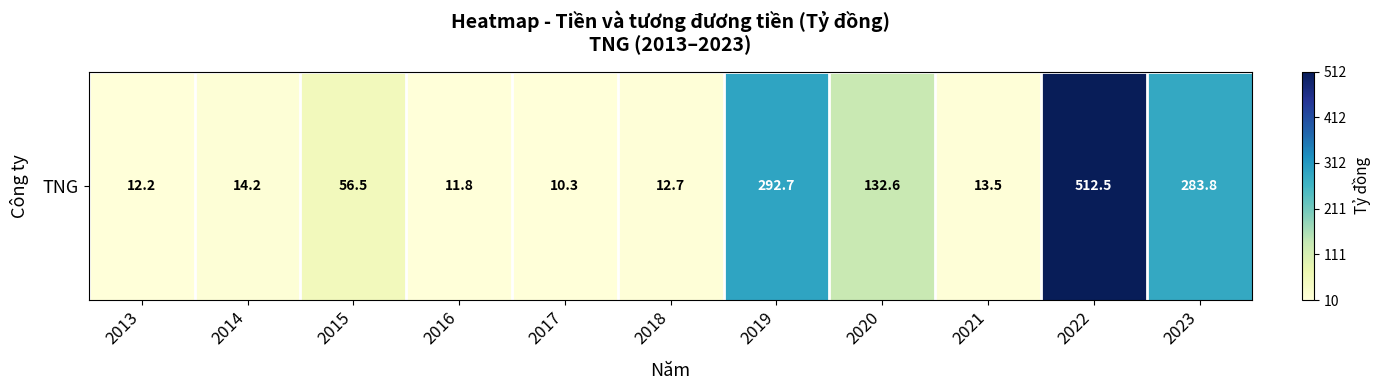

At which category does the chart reach its peak across all series?

2022